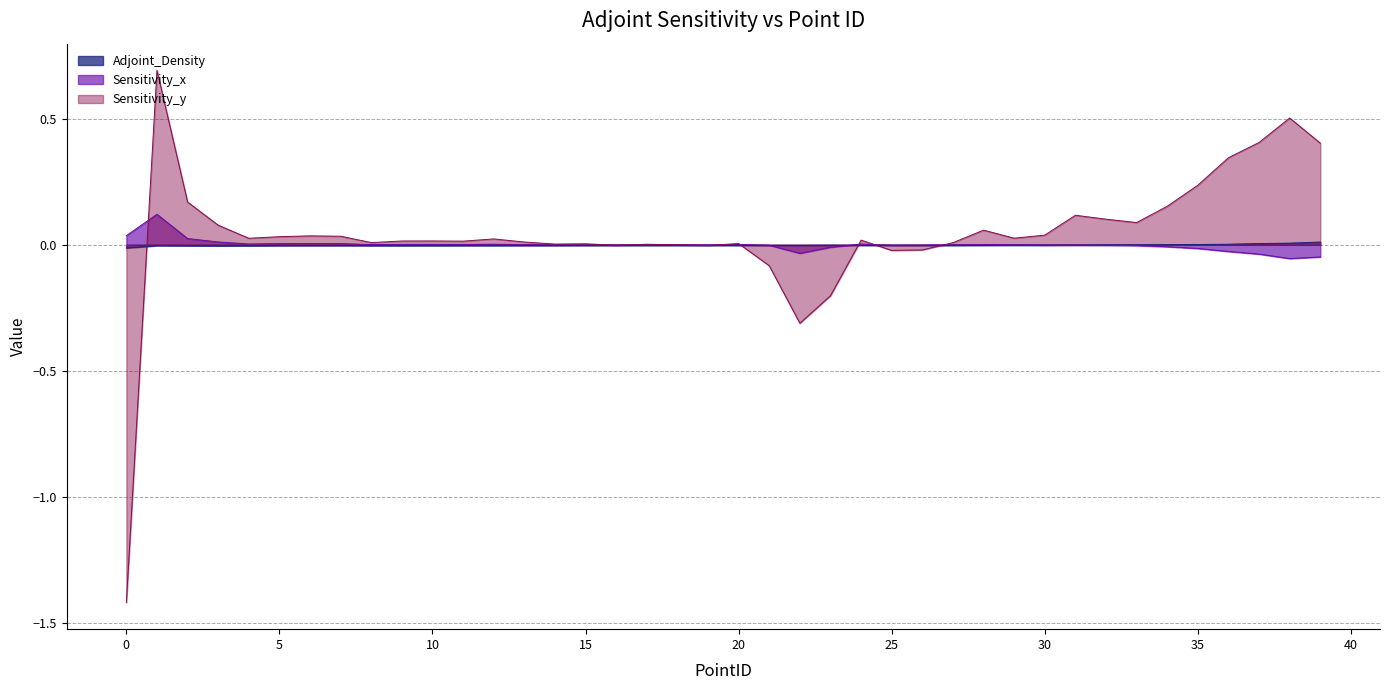

Reading left to right, extract all data points from this chart.

Adjoint_Density: -0.0	-0.0	-0.0	-0.0	-0.0	-0.0	-0.0	-0.0	-0.0	-0.0	-0.0	-0.0	-0.0	-0.0	-0.0	-0.0	-0.0	-0.0	-0.0	-0.0	-0.0	-0.0	-0.0	-0.0	-0.0	-0.0	-0.0	-0.0	-0.0	-0.0	-0.0	-0.0	-0.0	-0.0	0.0	0.0	0.0	0.0	0.0	0.0
Sensitivity_x: 0.0	0.1	0.0	0.0	0.0	0.0	0.0	0.0	0.0	0.0	0.0	0.0	0.0	0.0	-0.0	0.0	-0.0	0.0	0.0	-0.0	0.0	-0.0	-0.0	-0.0	0.0	-0.0	-0.0	0.0	0.0	0.0	-0.0	-0.0	-0.0	-0.0	-0.0	-0.0	-0.0	-0.0	-0.1	-0.0
Sensitivity_y: -1.4	0.7	0.2	0.1	0.0	0.0	0.0	0.0	0.0	0.0	0.0	0.0	0.0	0.0	0.0	0.0	-0.0	0.0	-0.0	-0.0	0.0	-0.1	-0.3	-0.2	0.0	-0.0	-0.0	0.0	0.1	0.0	0.0	0.1	0.1	0.1	0.2	0.2	0.3	0.4	0.5	0.4